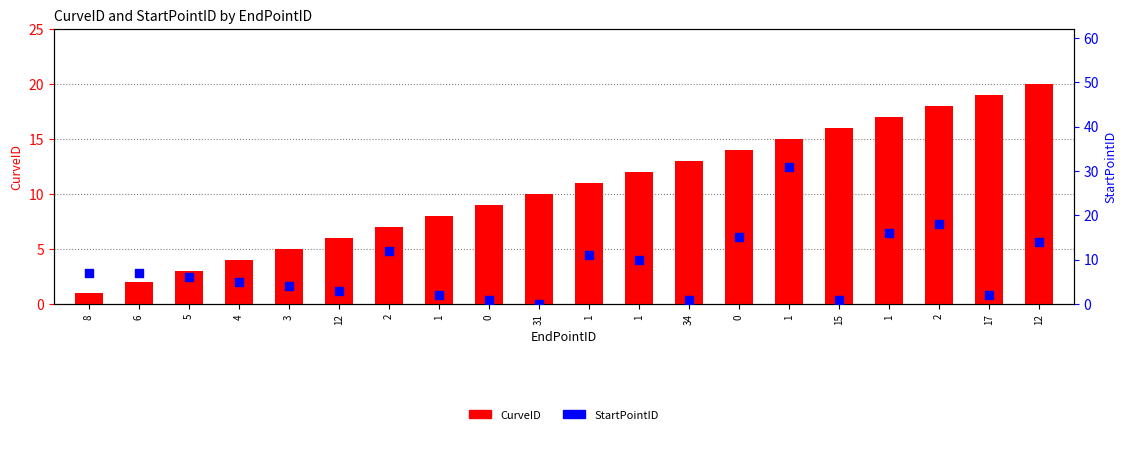

Which series contains the lowest Y value?

StartPointID